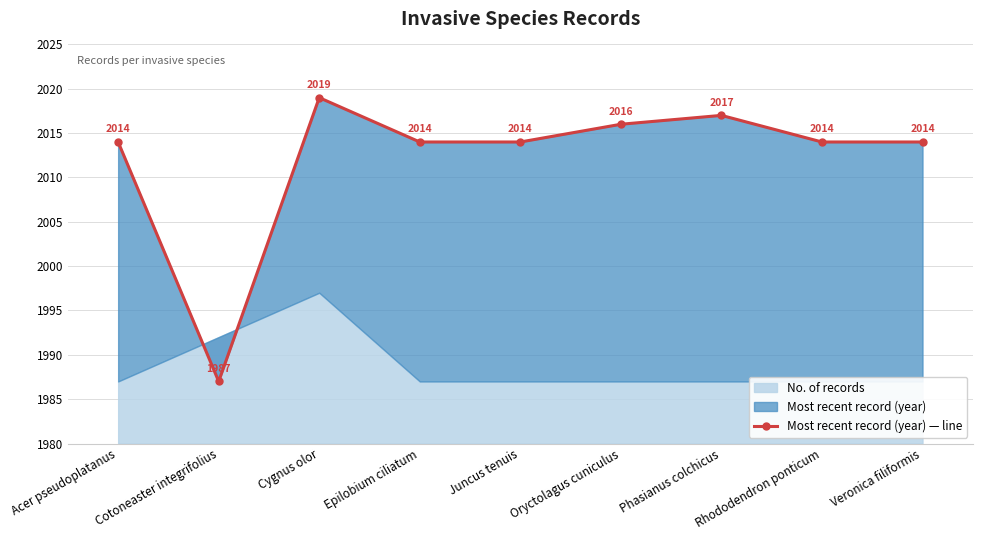

What is the difference between the maximum and minimum values?

32